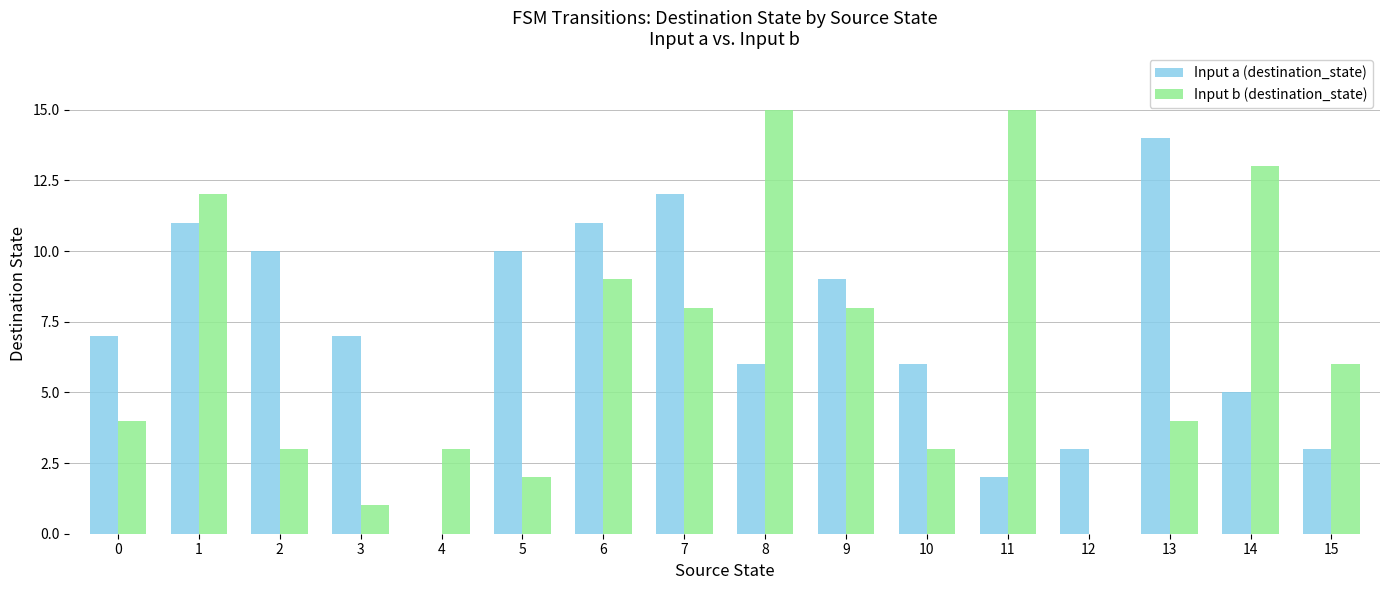

What are all the series names shown in the legend?

Input a (destination_state), Input b (destination_state)